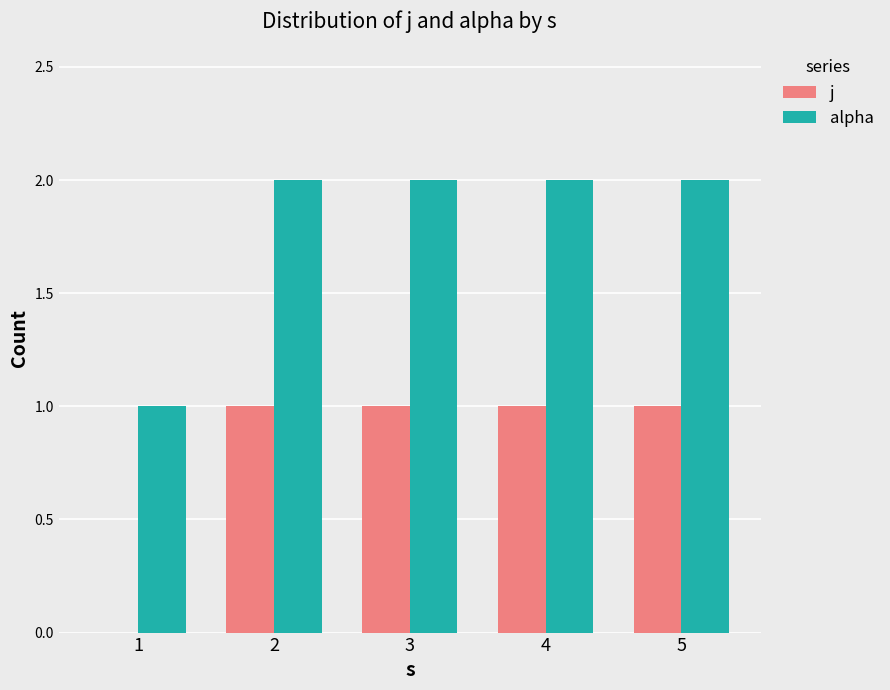

What is the greatest value displayed?

2